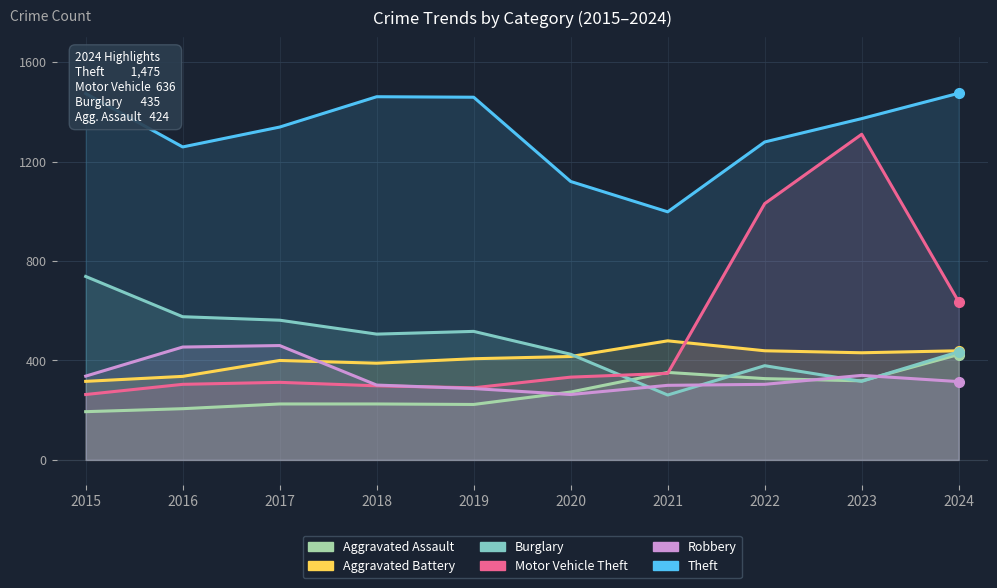

True or false: Motor Vehicle Theft has a value of 1099 at 2024.

False